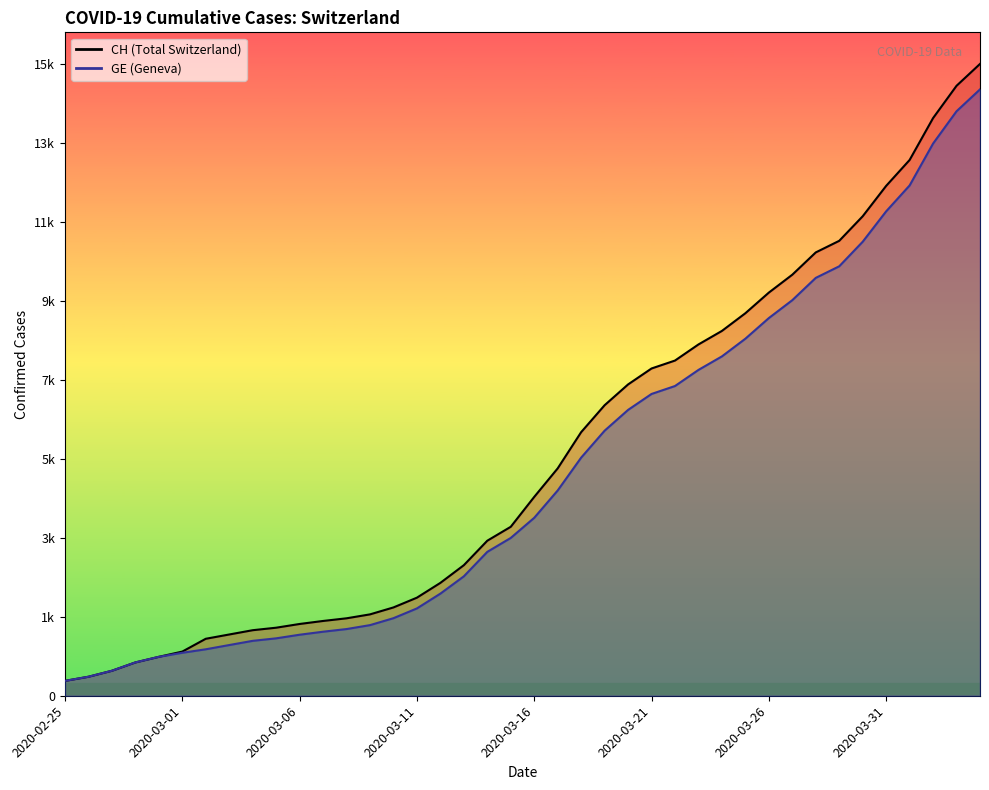

True or false: GE and CH intersect in this chart.

False